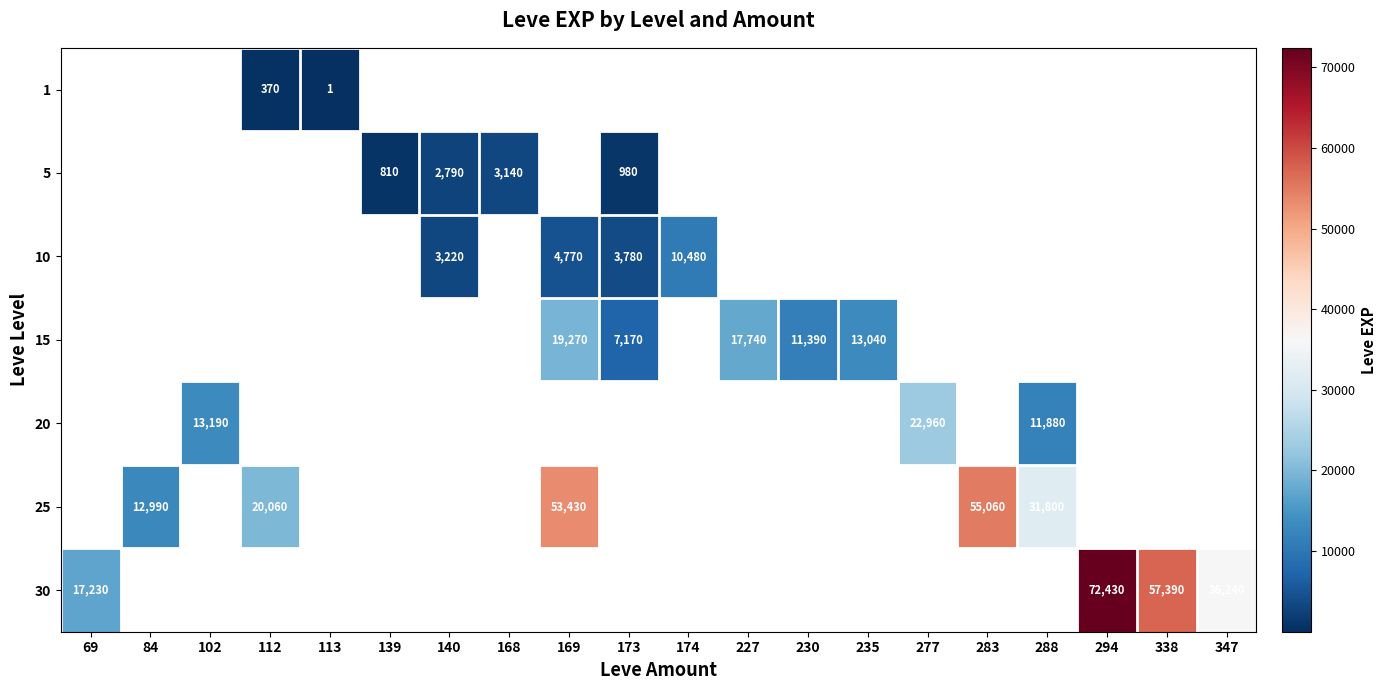

True or false: 5 has a value of 3140 at 168.

True